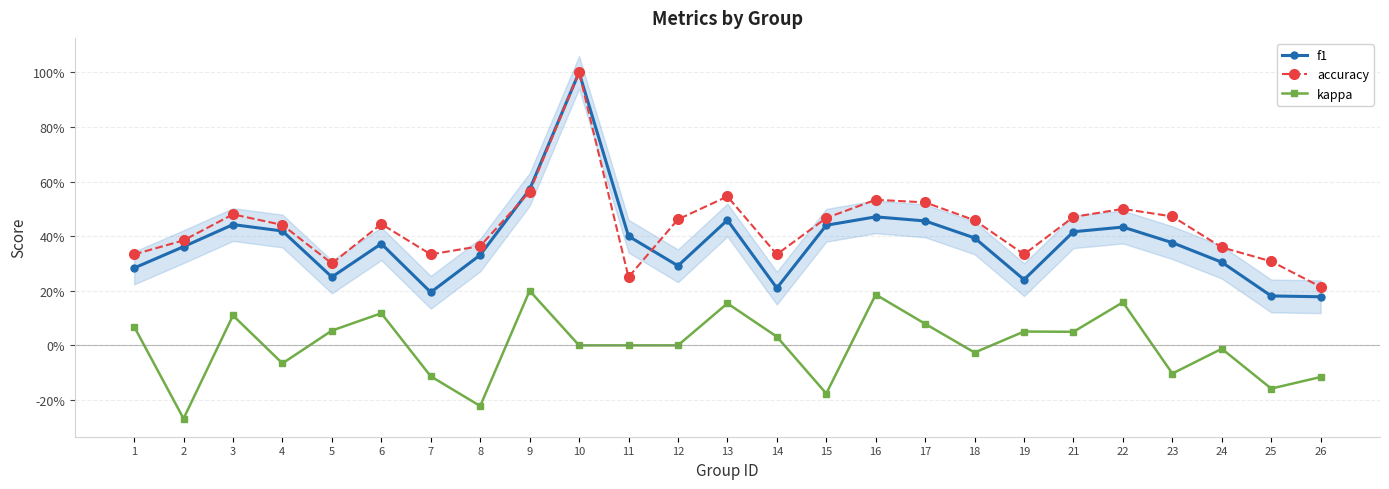

What are all the series names shown in the legend?

f1, accuracy, kappa